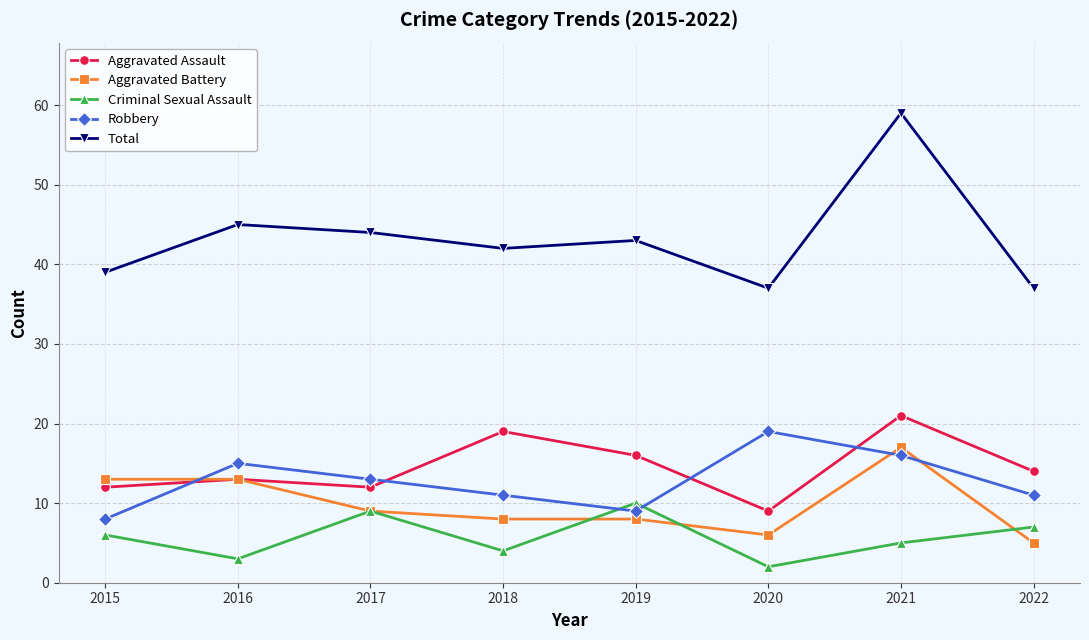

Which category has the lowest value across all series?

2020